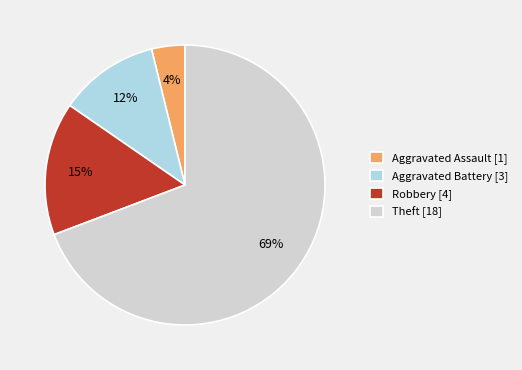

To the nearest percent, what is the difference between the largest and smallest slice percentages?

65%